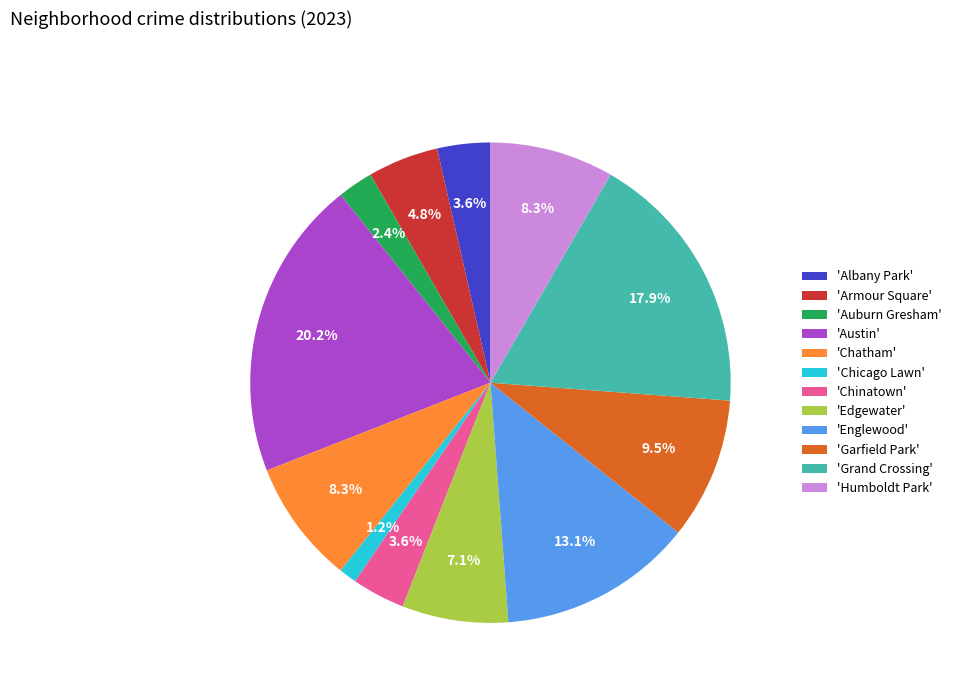

Which has a higher value, 'Garfield Park' or 'Grand Crossing'?

'Grand Crossing'